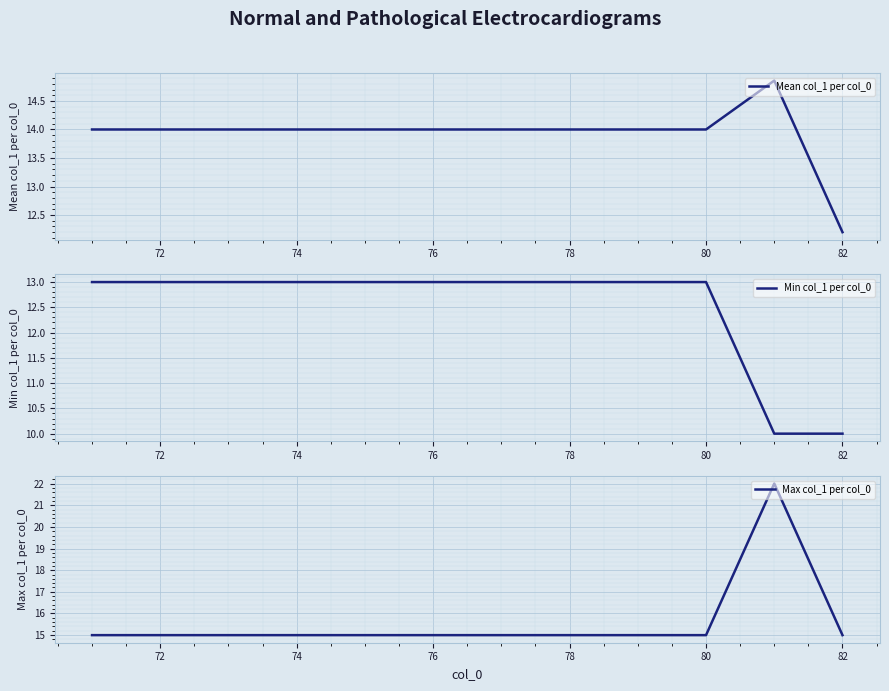

True or false: Min col_1 per col_0 has a value of 13 at 74.

True